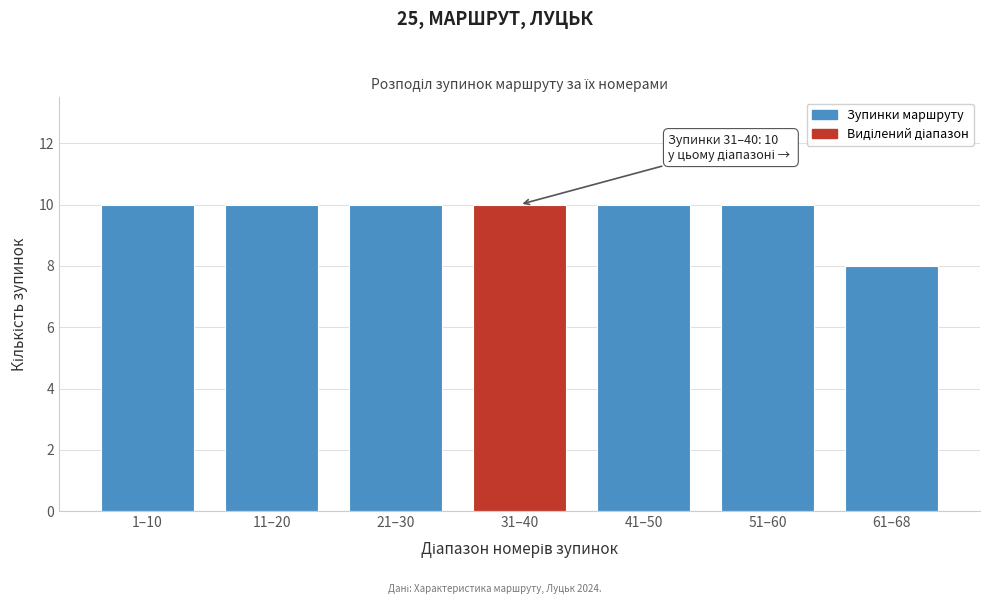

Reading left to right, what are all the values shown in this chart?

10	10	10	10	10	10	8